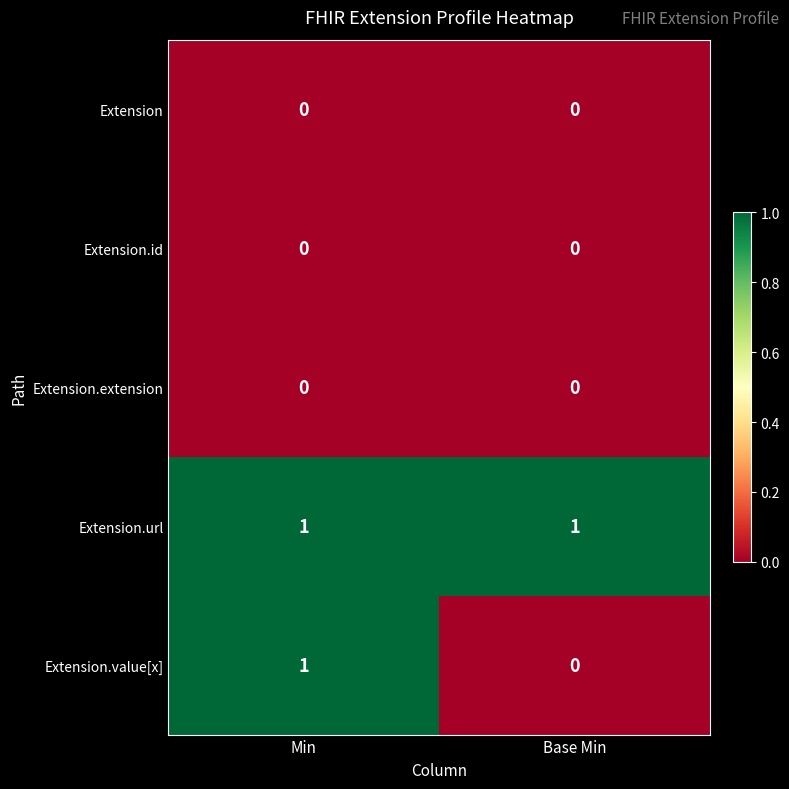

List the labels in order of Extension.value[x] value, smallest first.

Base Min, Min